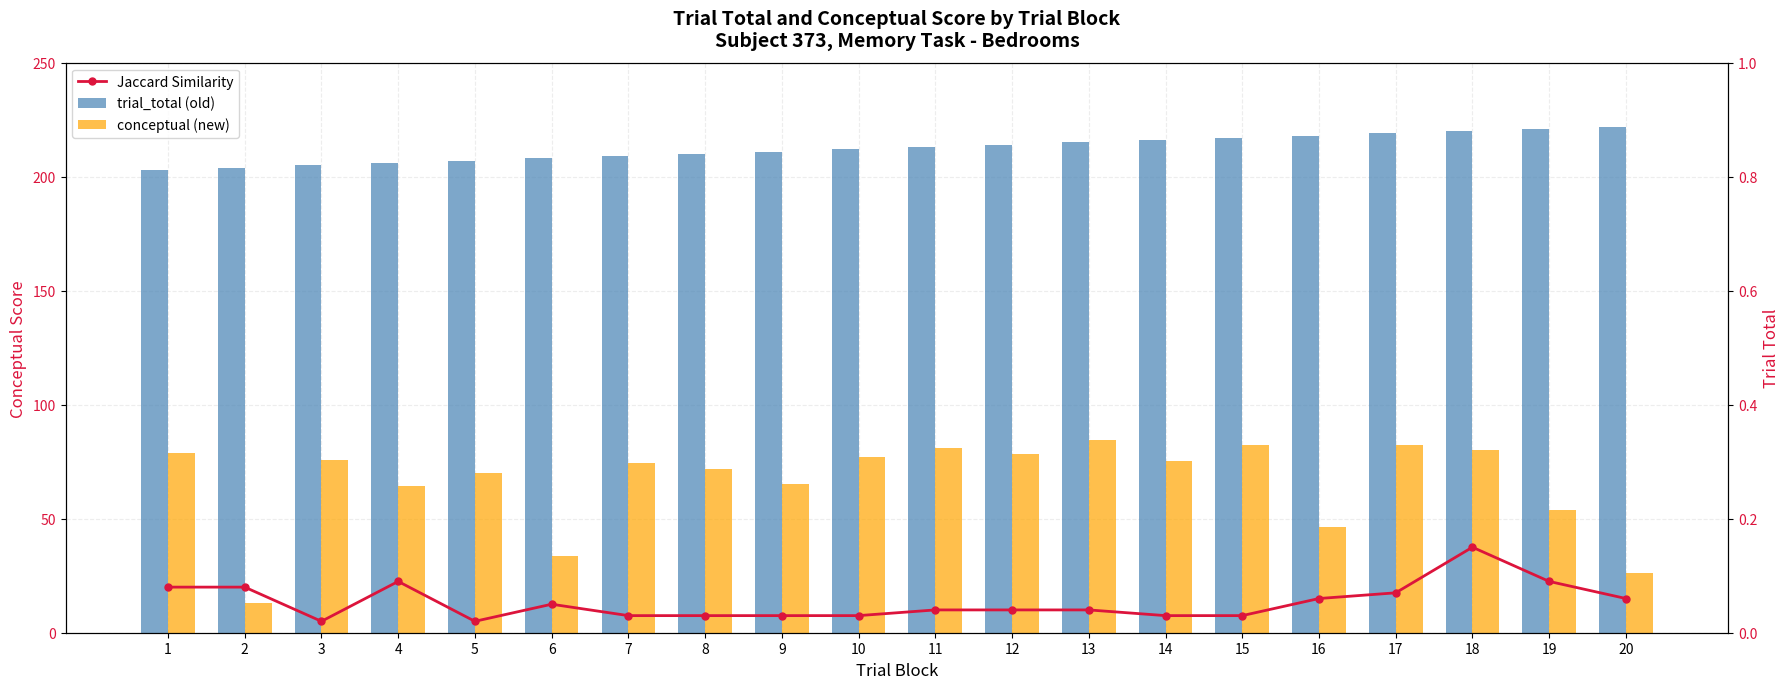

At which label does Jaccard Similarity reach its peak?

18